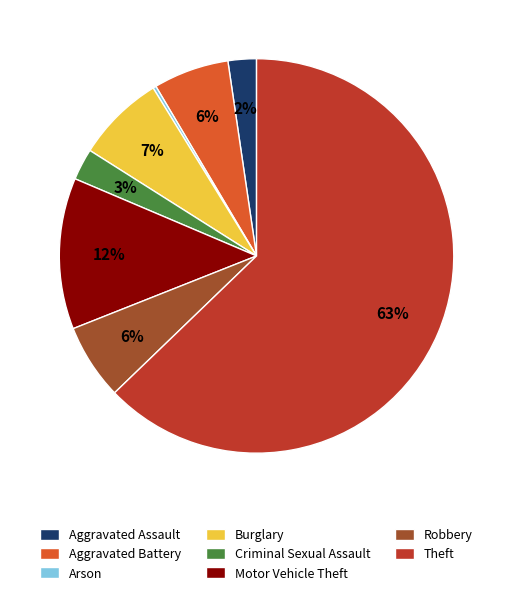

Which has a higher value, Aggravated Assault or Aggravated Battery?

Aggravated Battery